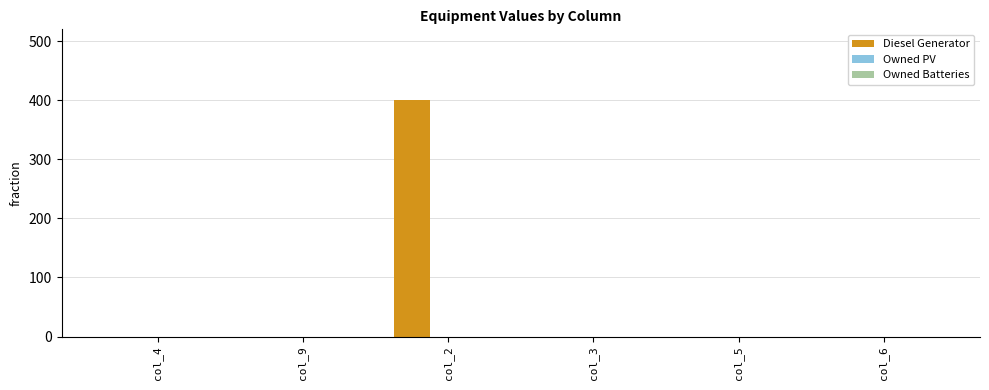

Is it true that the value at col_5 is 121?

False